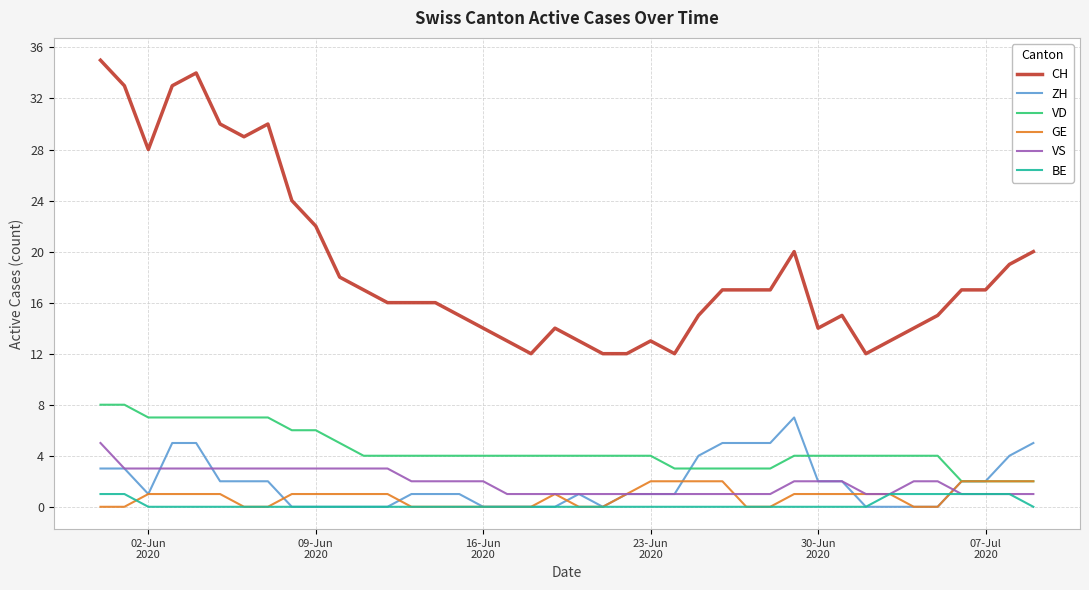

Does the chart display data point markers on the line(s)?

No